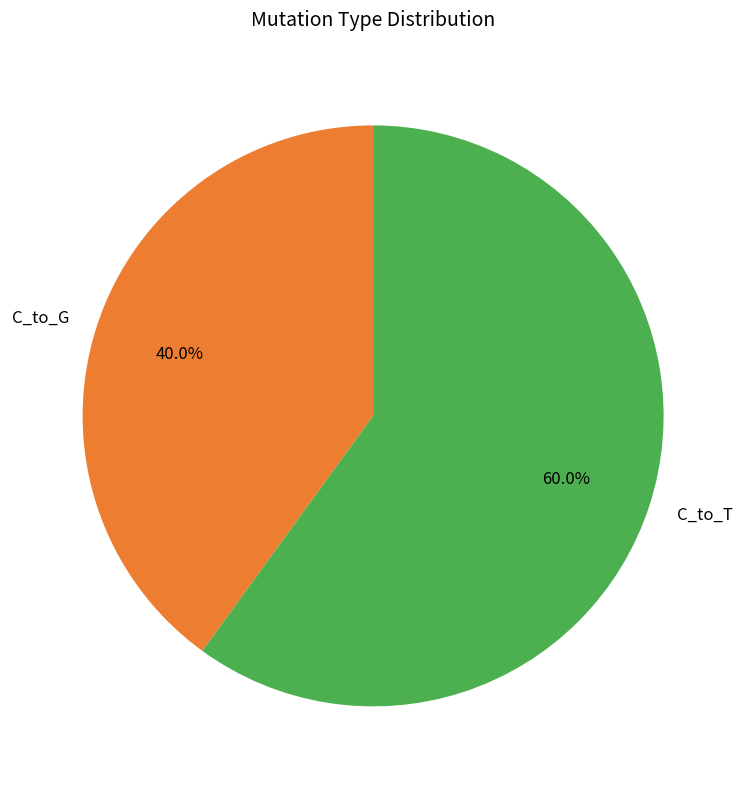

Which slice is the largest?

C_to_T